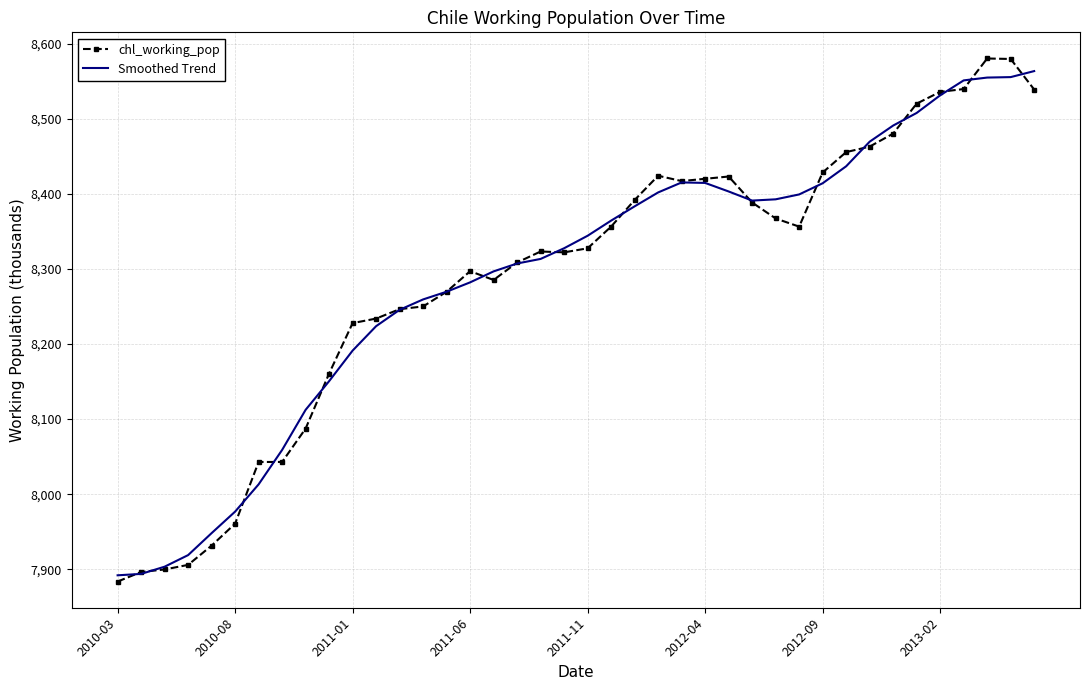

What is the greatest value displayed?

8580.1